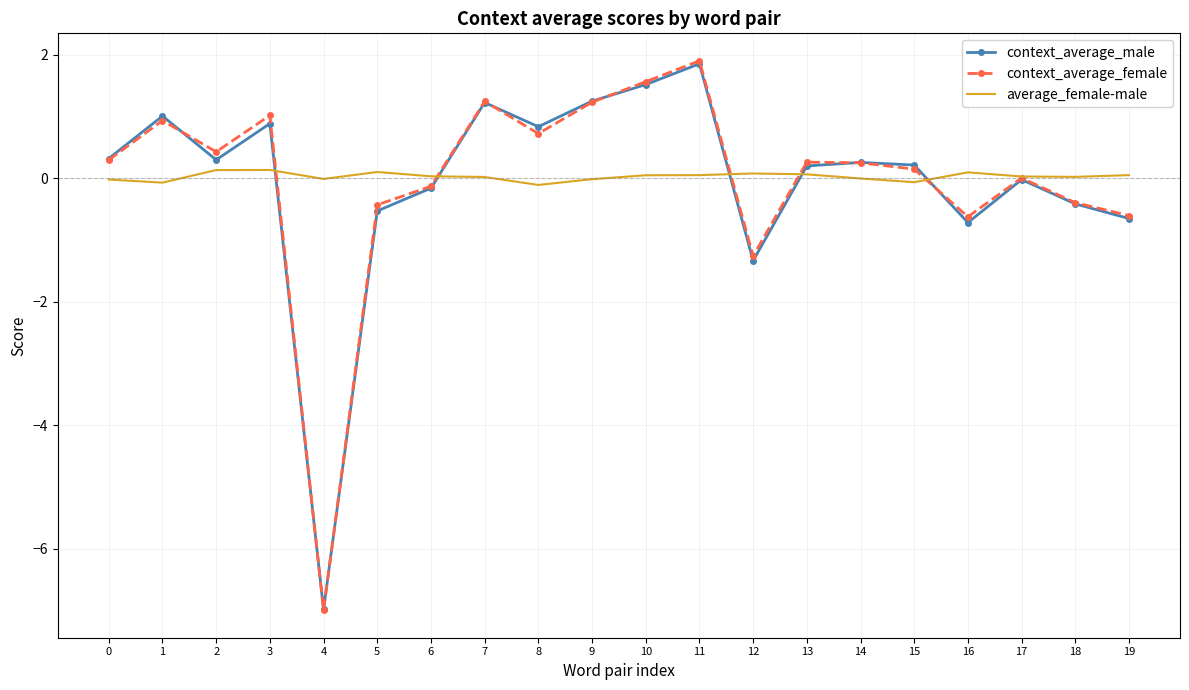

At which category is the sum across all series the highest?

11